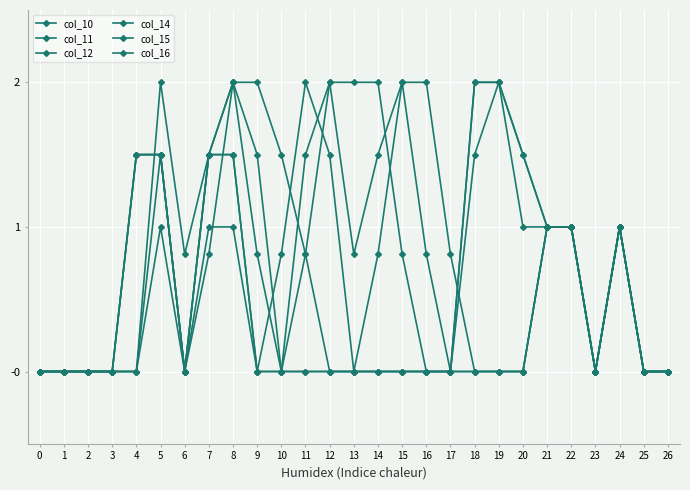

At 18, list the series in order from largest to smallest.

col_11, col_12, col_10, col_14, col_15, col_16